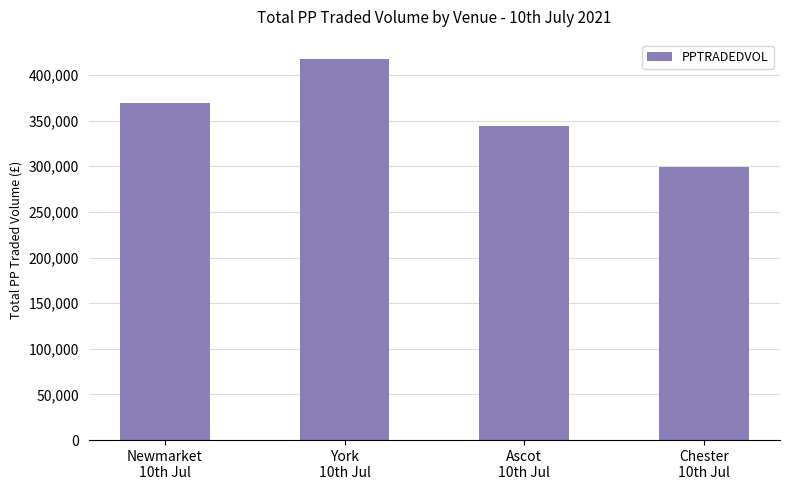

How many distinct data groups are displayed?

1